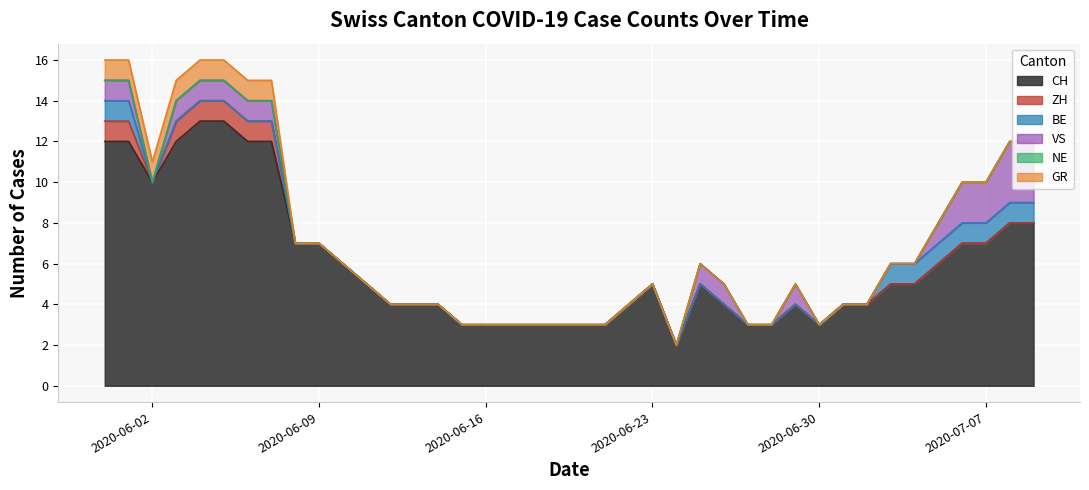

True or false: GR and CH cross at least once.

False